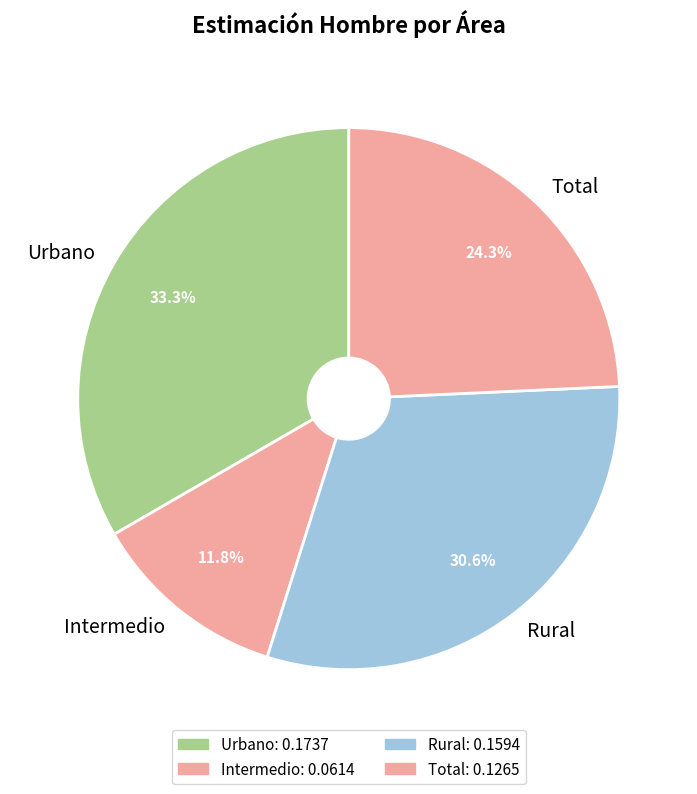

Does any single category account for the majority?

No